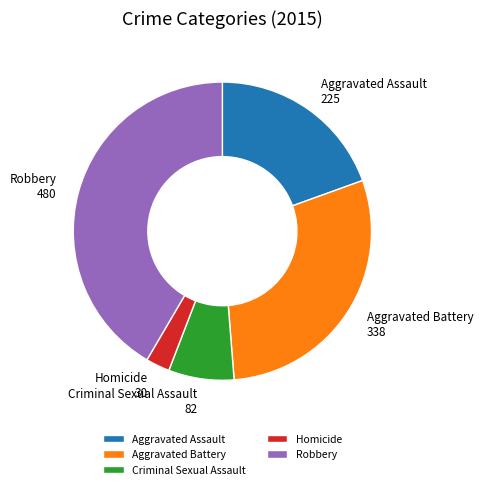

Which has a higher value, Robbery or Aggravated Assault?

Robbery